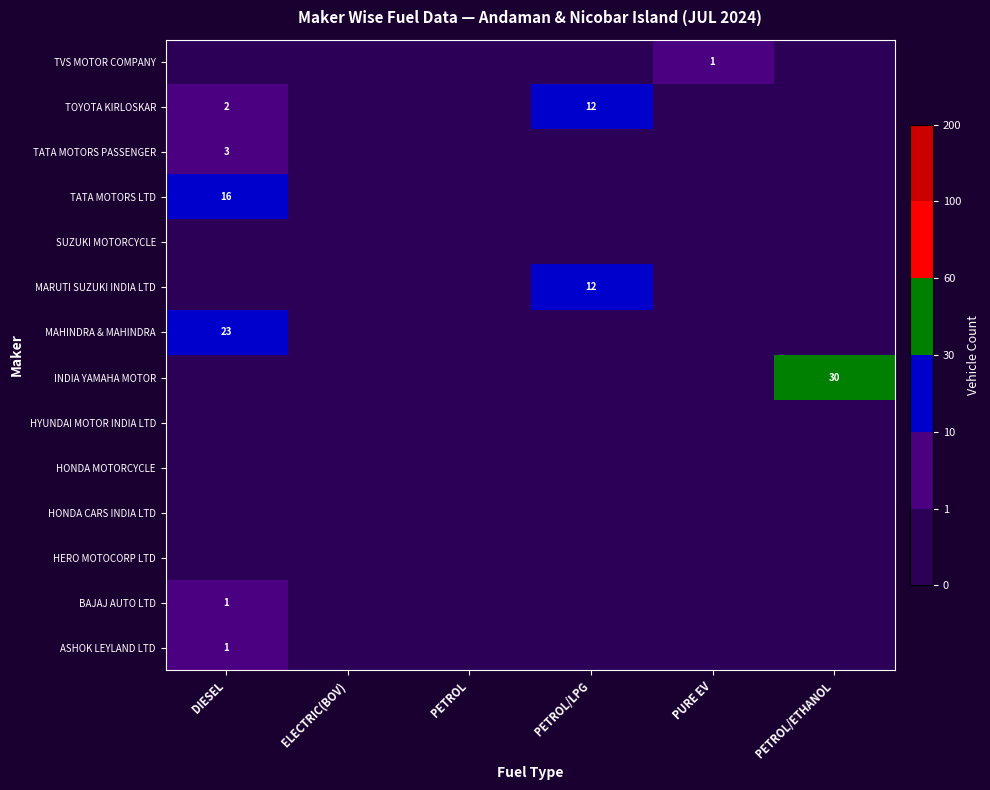

The MAHINDRA & MAHINDRA series shows 23 at DIESEL. True or false?

True